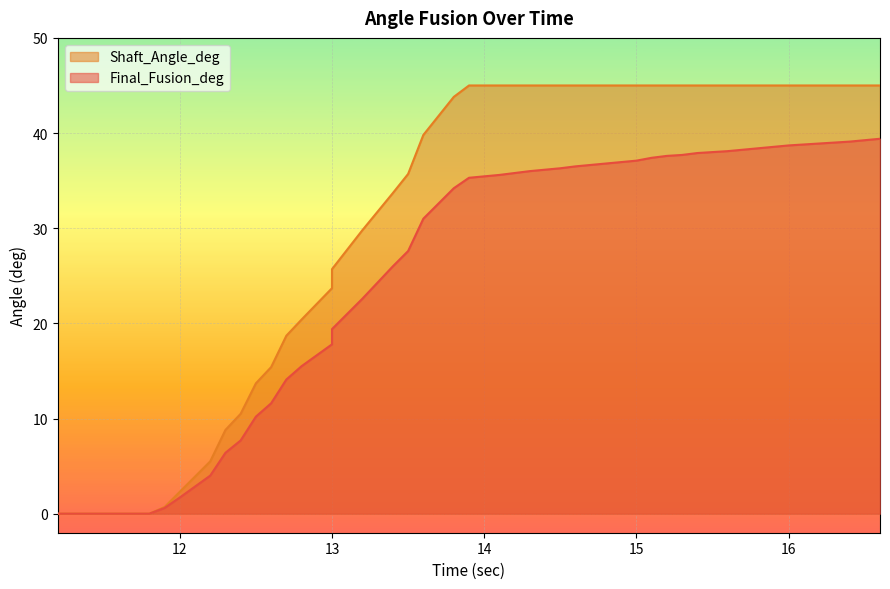

True or false: Shaft_Angle_deg and Final_Fusion_deg cross at least once.

False